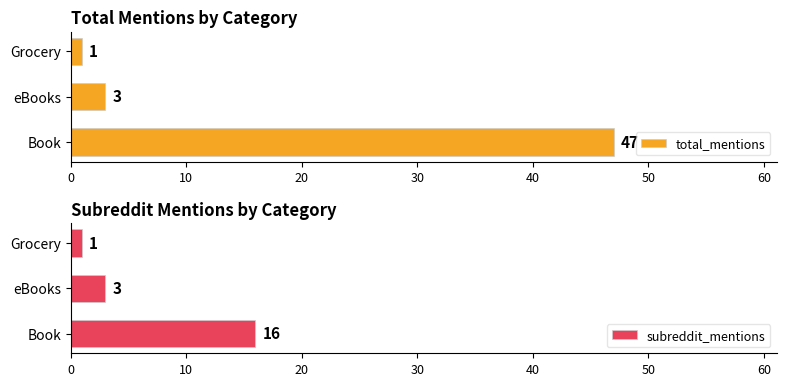

Rank the categories by total_mentions value from lowest to highest.

Grocery, eBooks, Book